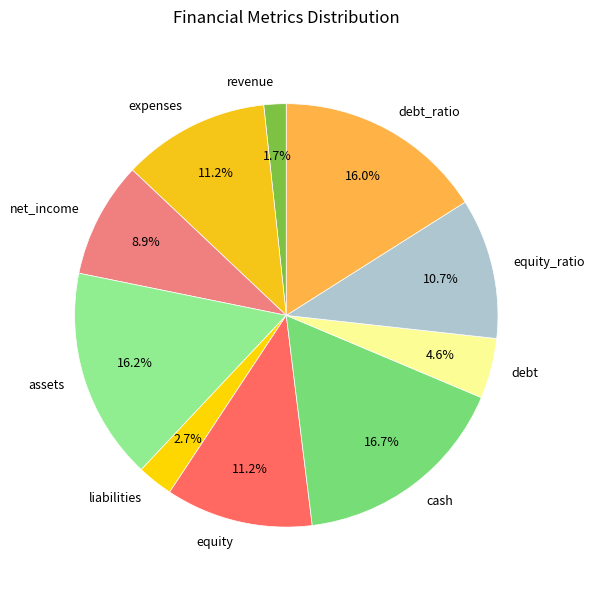

Do debt_ratio and debt together represent more than half of the pie?

No